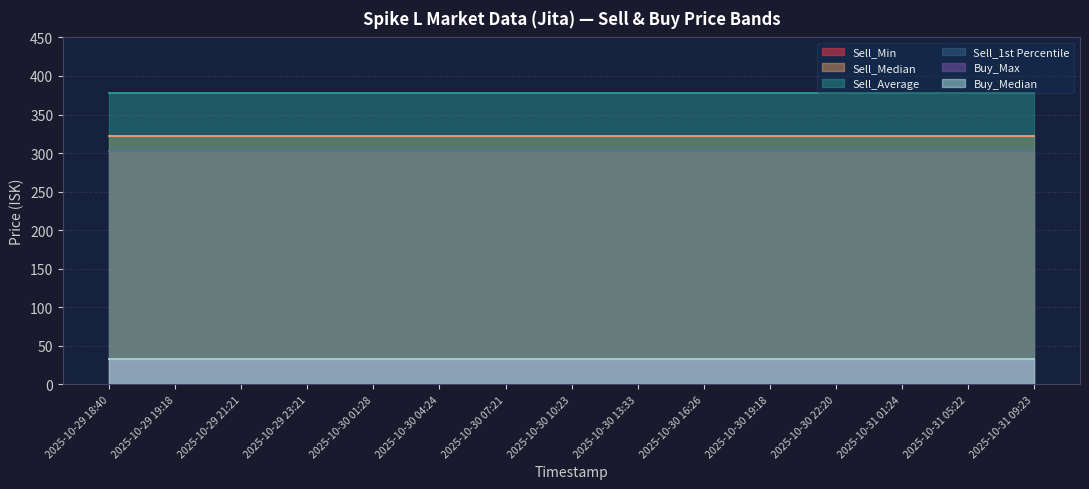

The value of Sell_1st Percentile at 2025-10-30 07:21 is 302.2. True or false?

True